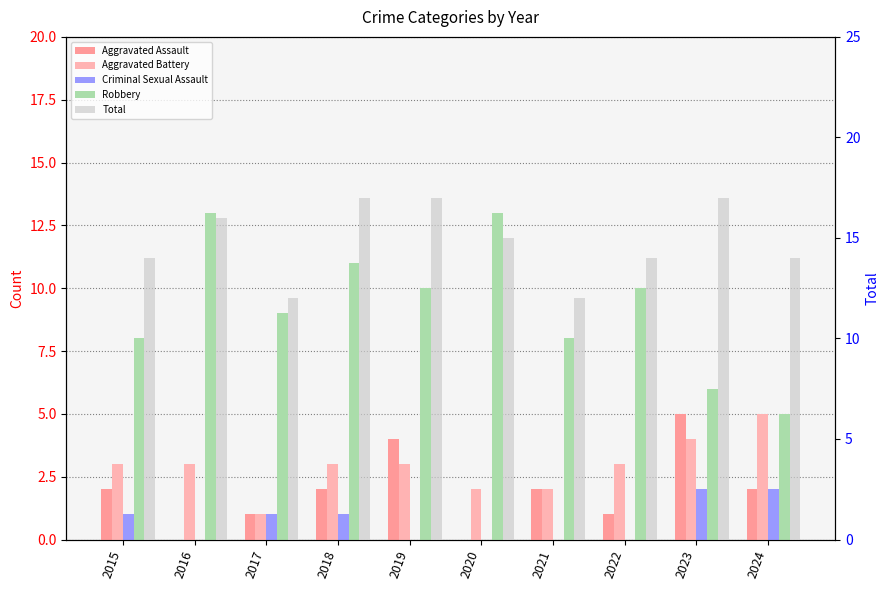

What value does the Robbery series have at 2016?

13